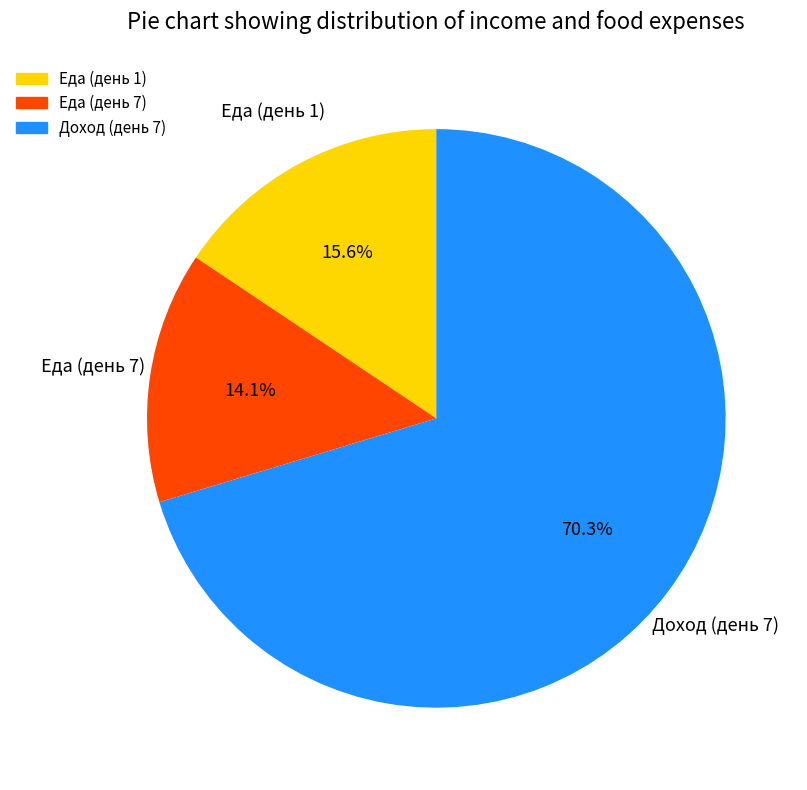

To the nearest percent, what is the difference between the Еда (день 1) and Доход (день 7) slice percentages?

55%